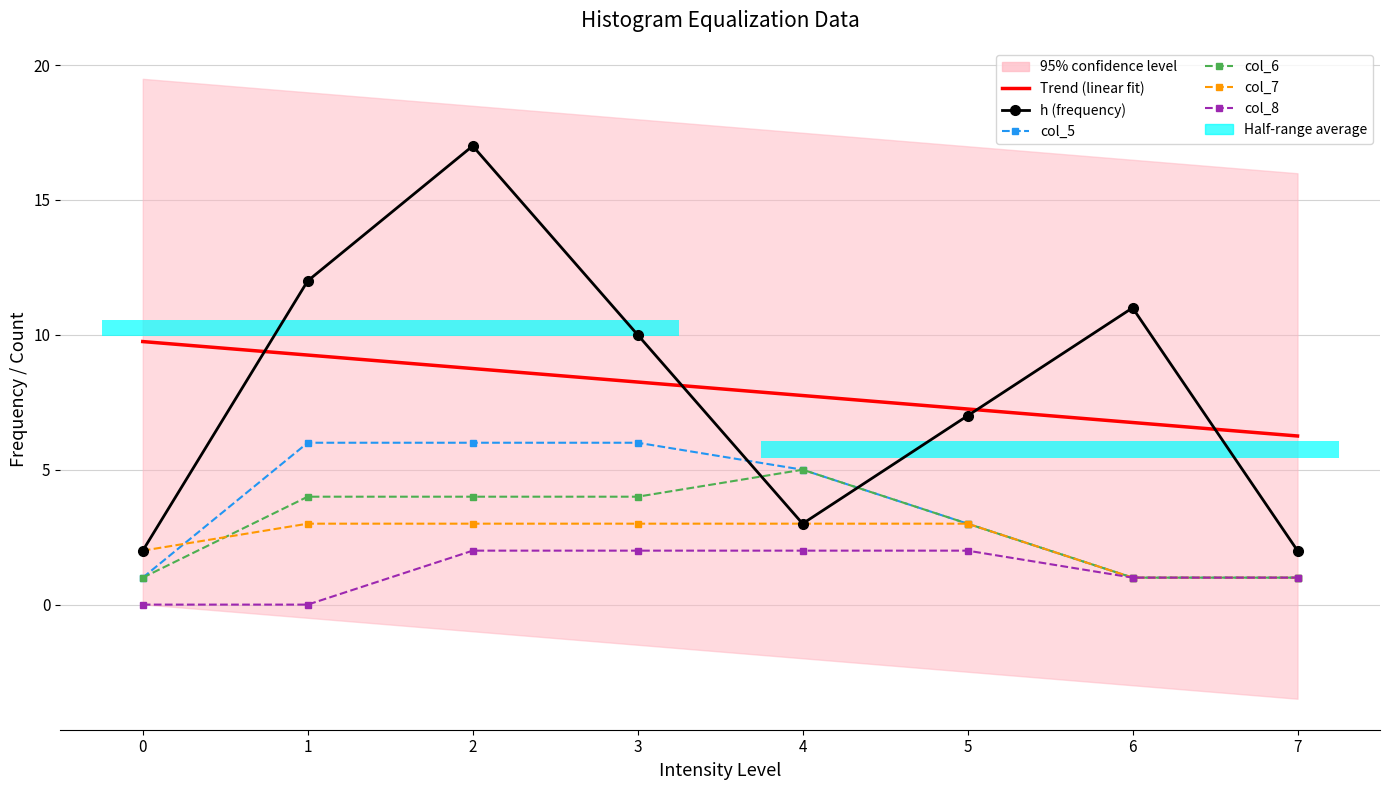

Between 1 and 5, which is larger?

1